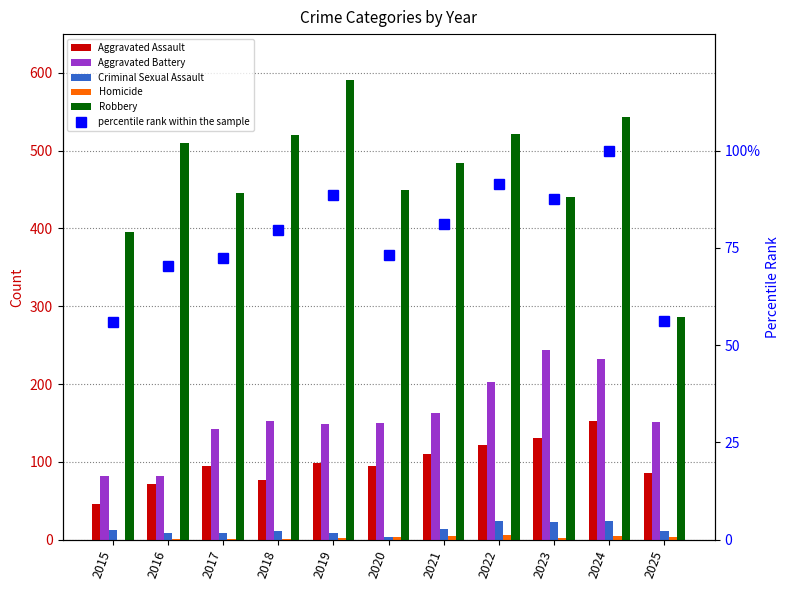

Which series changed the most between 2019 and 2025?

Robbery